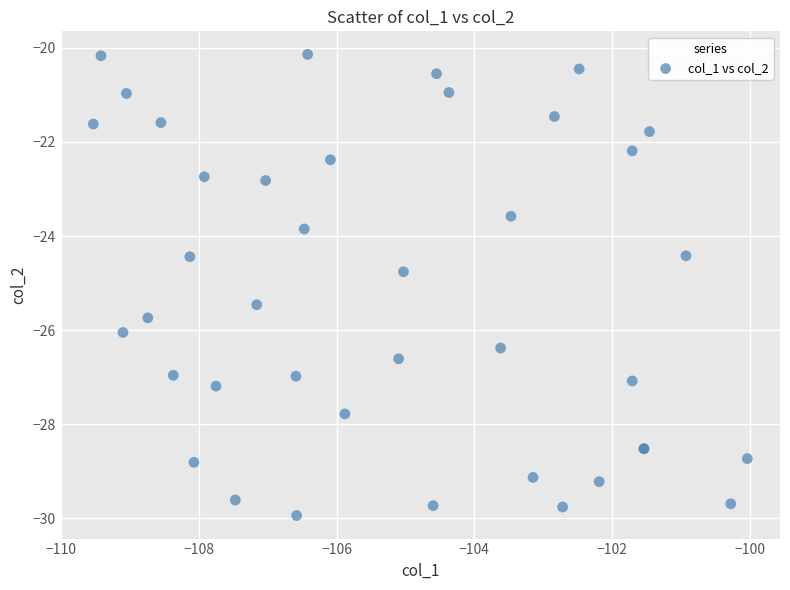

What Y value in the scatter plot is closest to -25?

-24.8